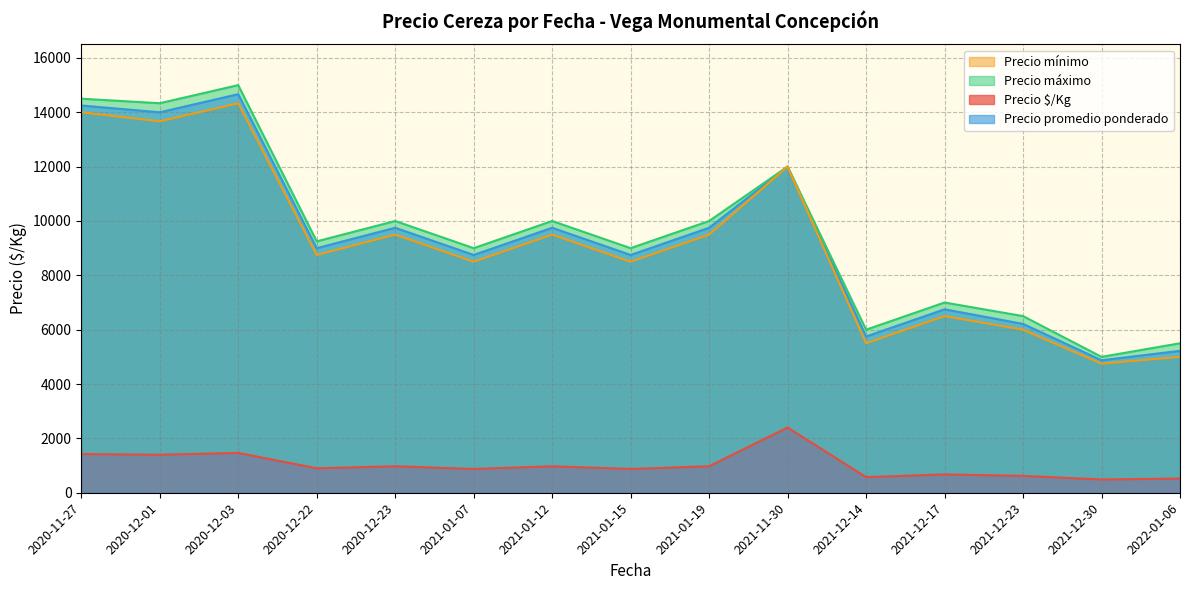

True or false: Precio promedio ponderado and Precio $/Kg cross at least once.

False